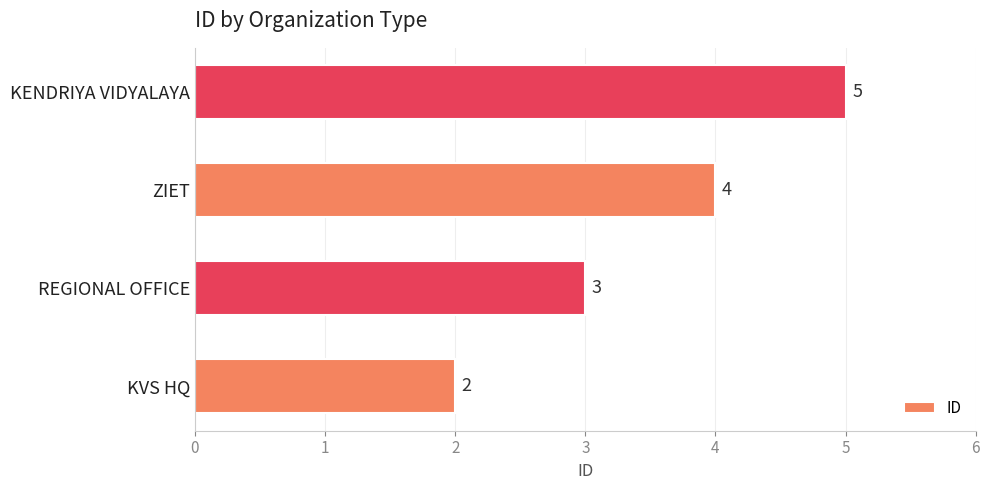

What is the change in value from KVS HQ to ZIET?

+2